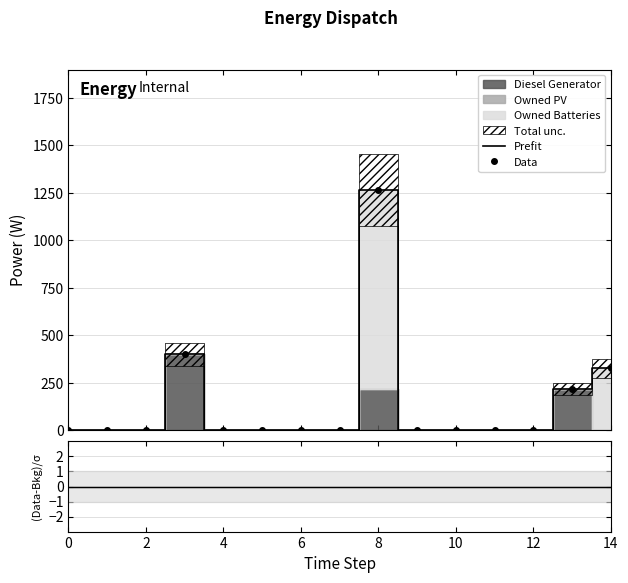

True or false: (Data-Bkg)/σ and Data intersect in this chart.

False